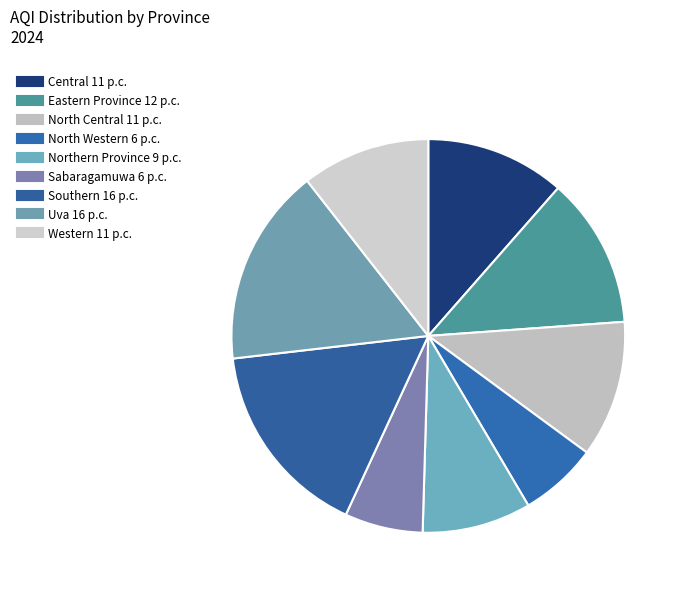

Which has a higher value, Uva or Central?

Uva